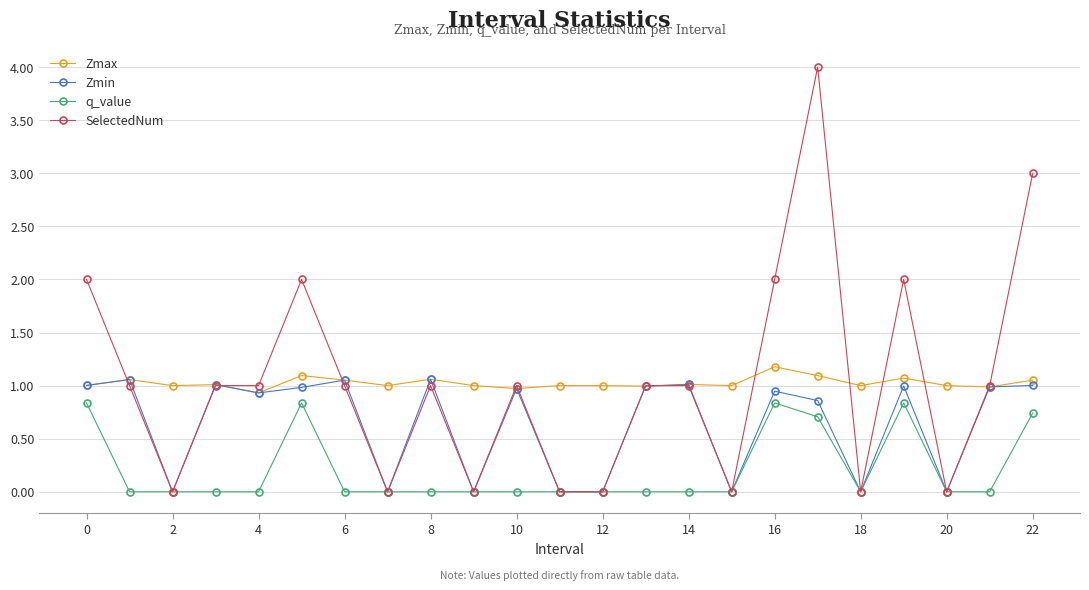

What is the difference between the maximum and second lowest values in the SelectedNum series?

4.0